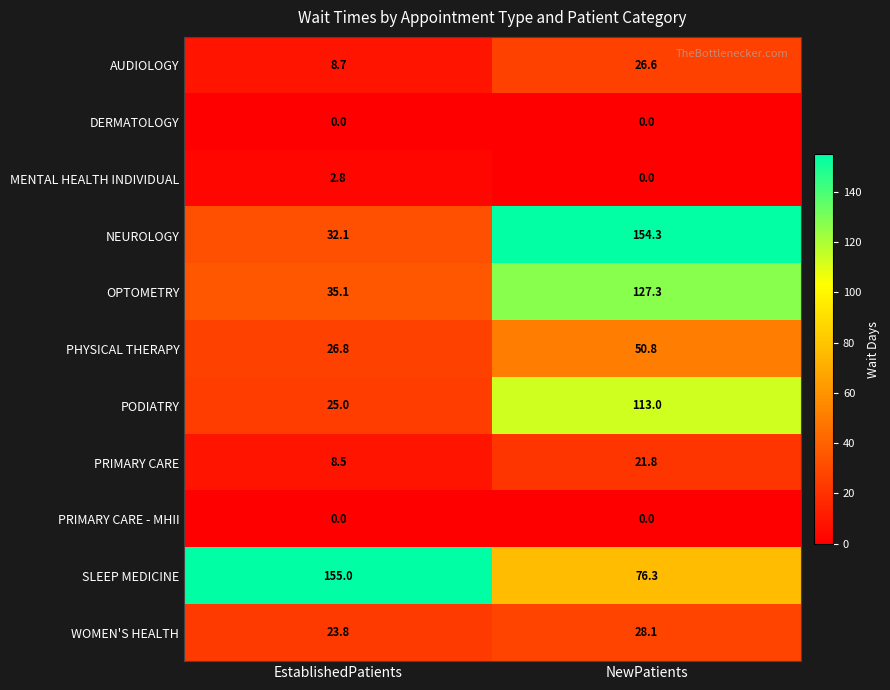

Which series has the largest range (max minus min)?

NEUROLOGY